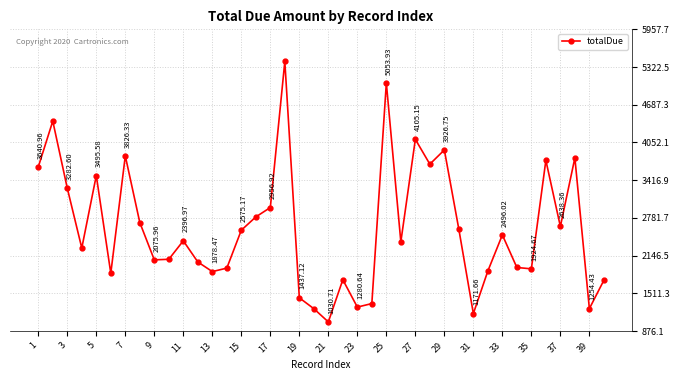

What is the difference between the maximum and minimum values?

4385.4